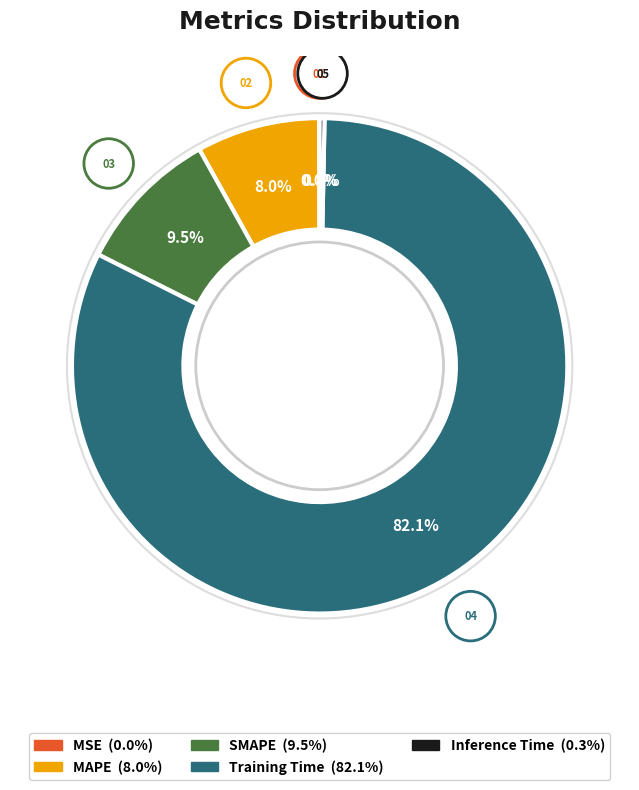

To the nearest percent, what percentage of the pie is MAPE?

8%